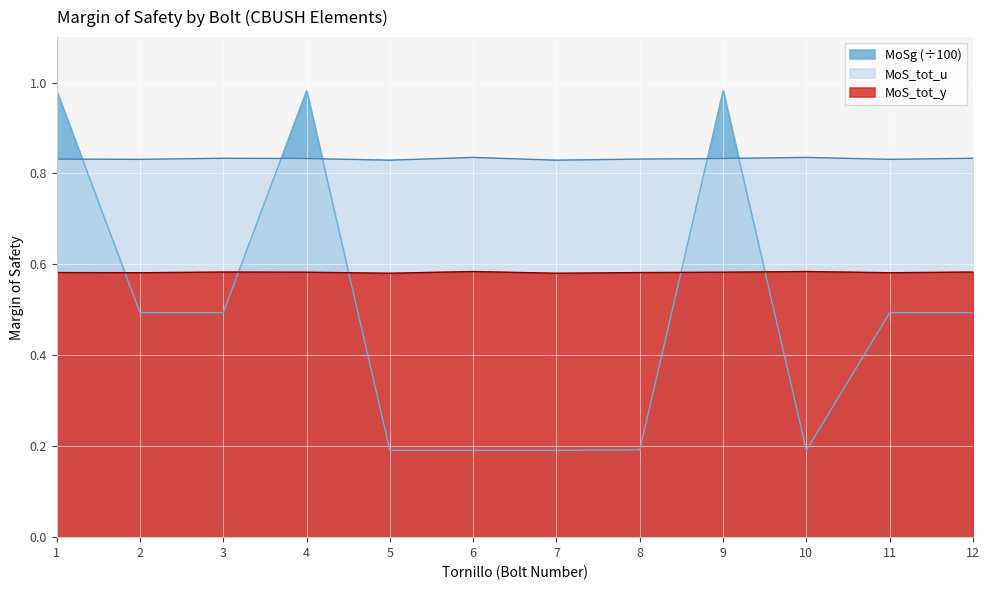

Rank the categories by MoSg value from lowest to highest.

6, 7, 10, 5, 8, 2, 11, 12, 3, 1, 9, 4